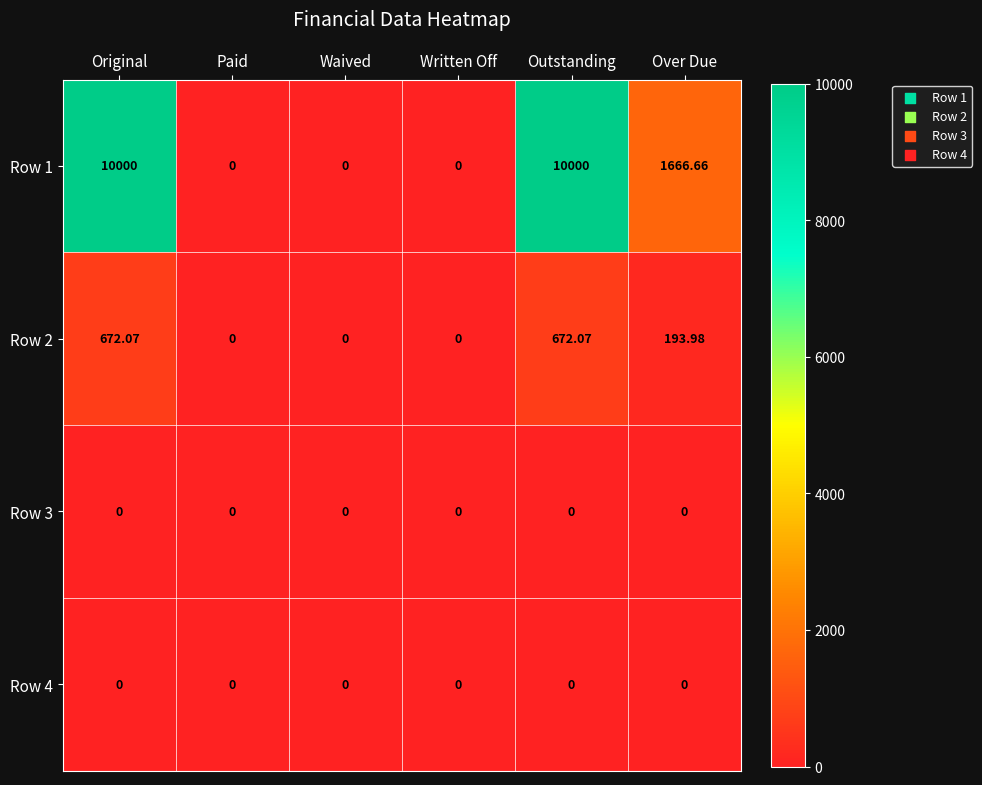

Where is Row 2 nearest to the value 336?

Over Due